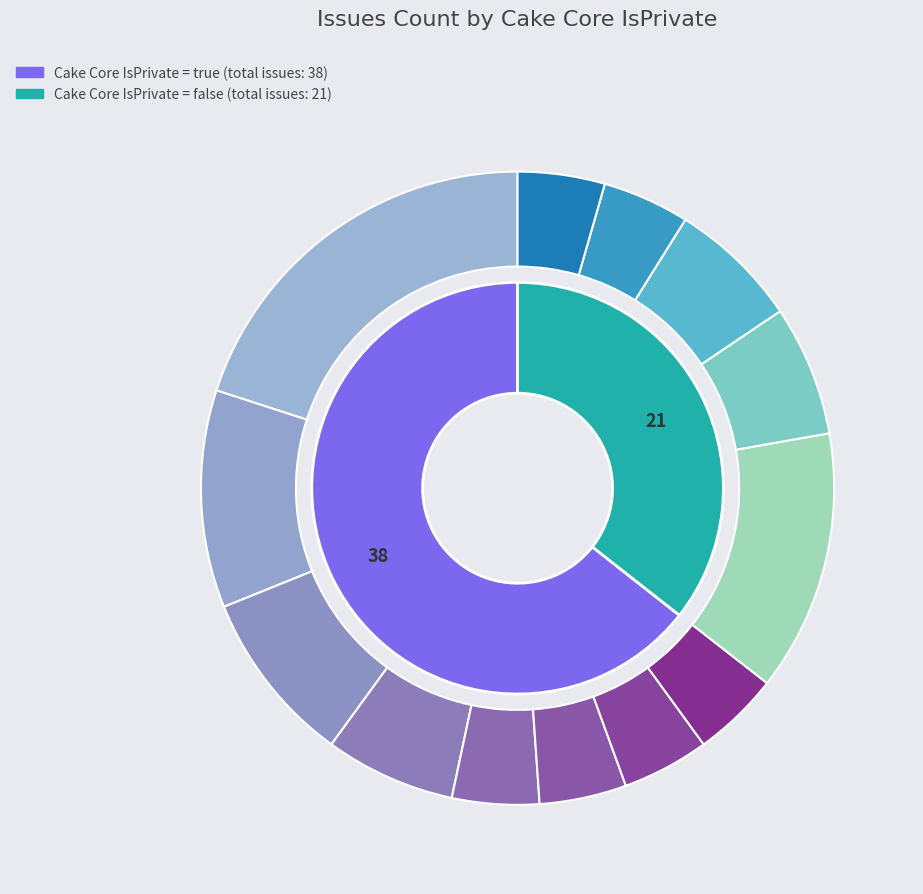

Between 8 and 13, which is larger?

8